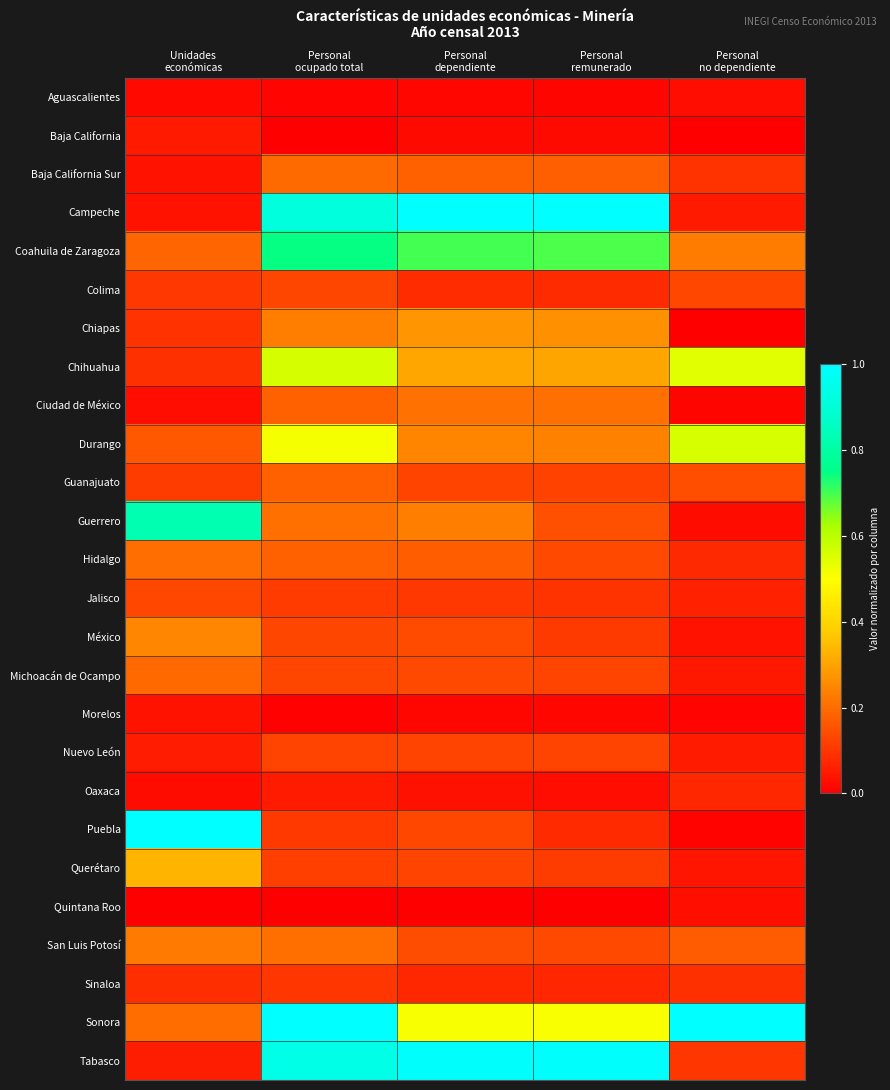

Reading right to left, extract all data points from this chart.

Aguascalientes: Personal
no dependiente=0.0	Personal
remunerado=0.0	Personal
dependiente=0.0	Personal
ocupado total=0.0	Unidades
económicas=0.0
Baja California: Personal
no dependiente=0.0	Personal
remunerado=0.0	Personal
dependiente=0.0	Personal
ocupado total=0.0	Unidades
económicas=0.0
Baja California Sur: Personal
no dependiente=0.1	Personal
remunerado=0.2	Personal
dependiente=0.2	Personal
ocupado total=0.2	Unidades
económicas=0.0
Campeche: Personal
no dependiente=0.0	Personal
remunerado=1.0	Personal
dependiente=1.0	Personal
ocupado total=0.9	Unidades
económicas=0.0
Coahuila de Zaragoza: Personal
no dependiente=0.2	Personal
remunerado=0.7	Personal
dependiente=0.7	Personal
ocupado total=0.7	Unidades
económicas=0.2
Colima: Personal
no dependiente=0.1	Personal
remunerado=0.1	Personal
dependiente=0.1	Personal
ocupado total=0.1	Unidades
económicas=0.1
Chiapas: Personal
no dependiente=0.0	Personal
remunerado=0.3	Personal
dependiente=0.3	Personal
ocupado total=0.2	Unidades
económicas=0.1
Chihuahua: Personal
no dependiente=0.5	Personal
remunerado=0.3	Personal
dependiente=0.3	Personal
ocupado total=0.6	Unidades
económicas=0.1
Ciudad de México: Personal
no dependiente=0.0	Personal
remunerado=0.2	Personal
dependiente=0.2	Personal
ocupado total=0.2	Unidades
económicas=0.0
Durango: Personal
no dependiente=0.6	Personal
remunerado=0.2	Personal
dependiente=0.2	Personal
ocupado total=0.5	Unidades
económicas=0.2
Guanajuato: Personal
no dependiente=0.1	Personal
remunerado=0.1	Personal
dependiente=0.1	Personal
ocupado total=0.2	Unidades
económicas=0.1
Guerrero: Personal
no dependiente=0.0	Personal
remunerado=0.1	Personal
dependiente=0.2	Personal
ocupado total=0.2	Unidades
económicas=0.8
Hidalgo: Personal
no dependiente=0.1	Personal
remunerado=0.1	Personal
dependiente=0.2	Personal
ocupado total=0.2	Unidades
económicas=0.2
Jalisco: Personal
no dependiente=0.1	Personal
remunerado=0.1	Personal
dependiente=0.1	Personal
ocupado total=0.1	Unidades
económicas=0.1
México: Personal
no dependiente=0.0	Personal
remunerado=0.1	Personal
dependiente=0.1	Personal
ocupado total=0.1	Unidades
económicas=0.2
Michoacán de Ocampo: Personal
no dependiente=0.0	Personal
remunerado=0.1	Personal
dependiente=0.1	Personal
ocupado total=0.1	Unidades
económicas=0.2
Morelos: Personal
no dependiente=0.0	Personal
remunerado=0.0	Personal
dependiente=0.0	Personal
ocupado total=0.0	Unidades
económicas=0.0
Nuevo León: Personal
no dependiente=0.1	Personal
remunerado=0.1	Personal
dependiente=0.1	Personal
ocupado total=0.1	Unidades
económicas=0.1
Oaxaca: Personal
no dependiente=0.1	Personal
remunerado=0.0	Personal
dependiente=0.0	Personal
ocupado total=0.1	Unidades
económicas=0.0
Puebla: Personal
no dependiente=0.0	Personal
remunerado=0.1	Personal
dependiente=0.1	Personal
ocupado total=0.1	Unidades
económicas=1.0
Querétaro: Personal
no dependiente=0.0	Personal
remunerado=0.1	Personal
dependiente=0.1	Personal
ocupado total=0.1	Unidades
económicas=0.3
Quintana Roo: Personal
no dependiente=0.0	Personal
remunerado=0.0	Personal
dependiente=0.0	Personal
ocupado total=0.0	Unidades
económicas=0.0
San Luis Potosí: Personal
no dependiente=0.2	Personal
remunerado=0.1	Personal
dependiente=0.1	Personal
ocupado total=0.2	Unidades
económicas=0.2
Sinaloa: Personal
no dependiente=0.1	Personal
remunerado=0.1	Personal
dependiente=0.1	Personal
ocupado total=0.1	Unidades
económicas=0.1
Sonora: Personal
no dependiente=1.0	Personal
remunerado=0.5	Personal
dependiente=0.5	Personal
ocupado total=1.0	Unidades
económicas=0.2
Tabasco: Personal
no dependiente=0.1	Personal
remunerado=1.0	Personal
dependiente=1.0	Personal
ocupado total=0.9	Unidades
económicas=0.1